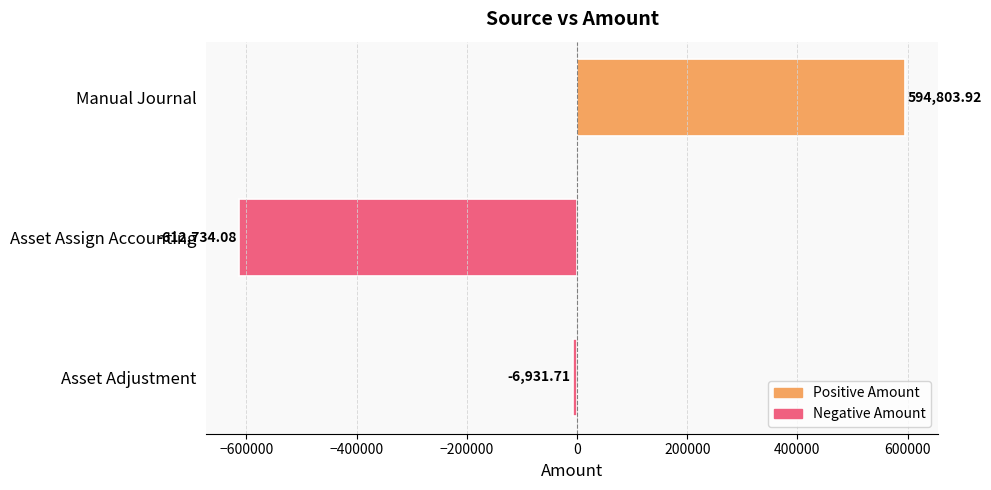

How many negative values are there?

2